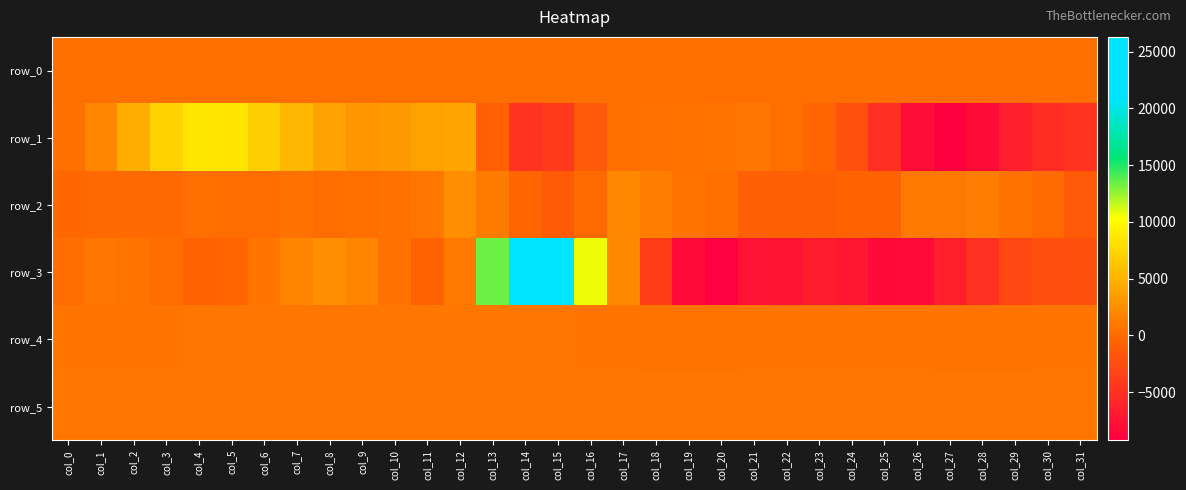

At which category is the sum across all series the highest?

col_14